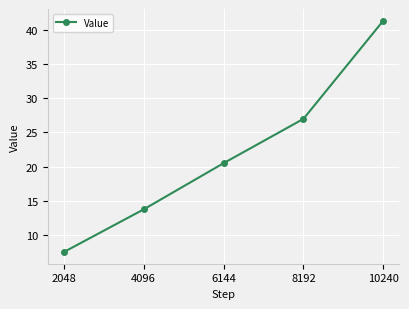

The value at 8192 is 27.0. True or false?

True